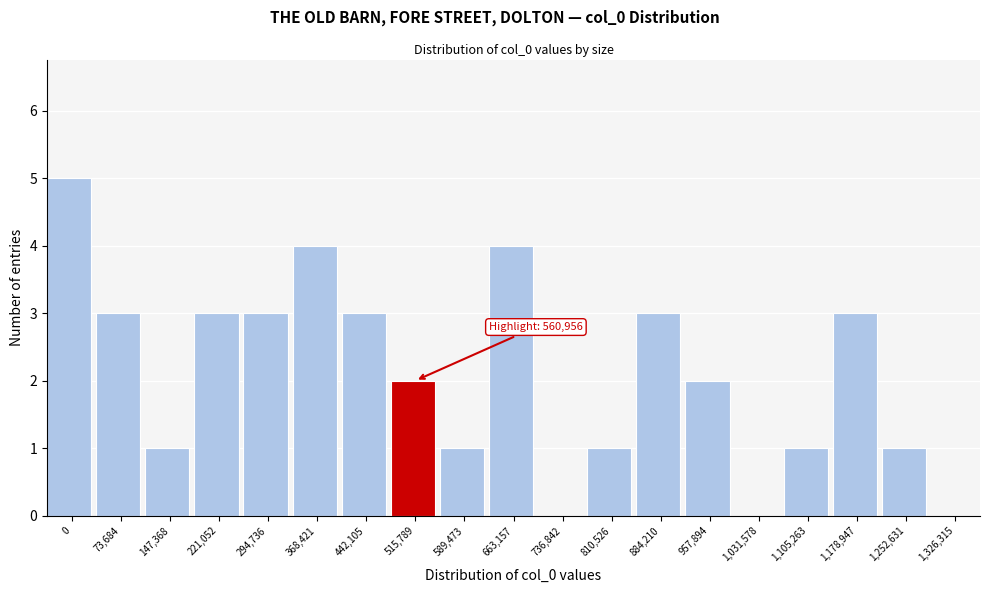

Reading left to right, extract all data points from this chart.

0=5	73,684=3	147,368=1	221,052=3	294,736=3	368,421=4	442,105=3	515,789=2	589,473=1	663,157=4	736,842=0	810,526=1	884,210=3	957,894=2	1,031,578=0	1,105,263=1	1,178,947=3	1,252,631=1	1,326,315=0